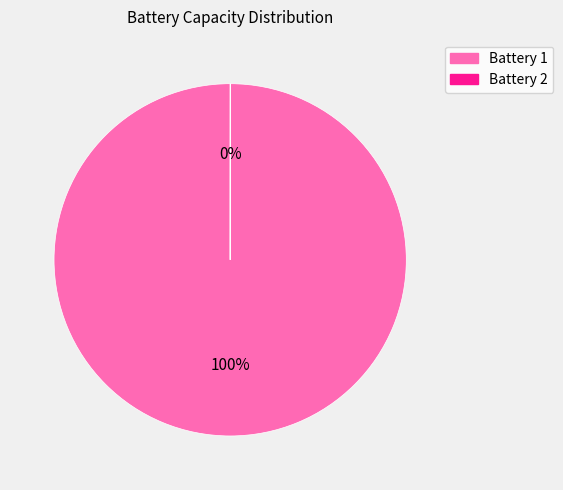

True or false: Battery 1 accounts for 100% of the total.

True